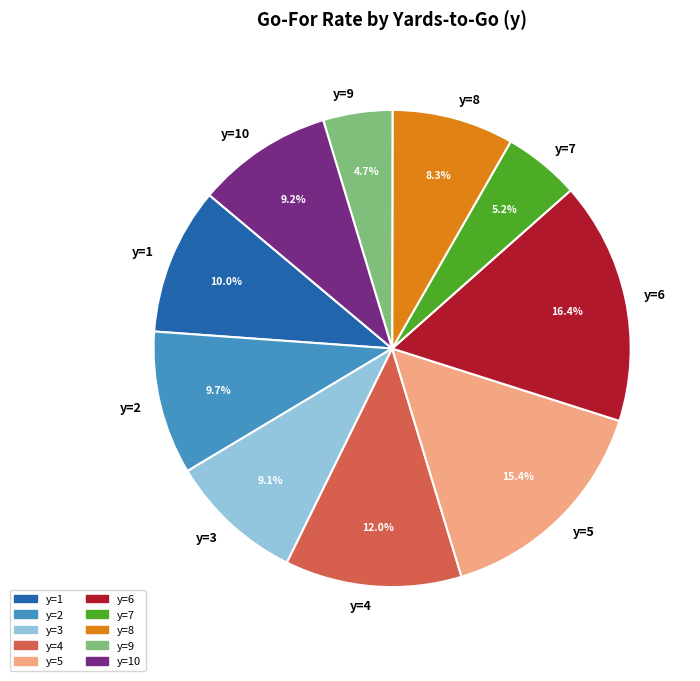

Is there any slice that represents more than half of the pie?

No